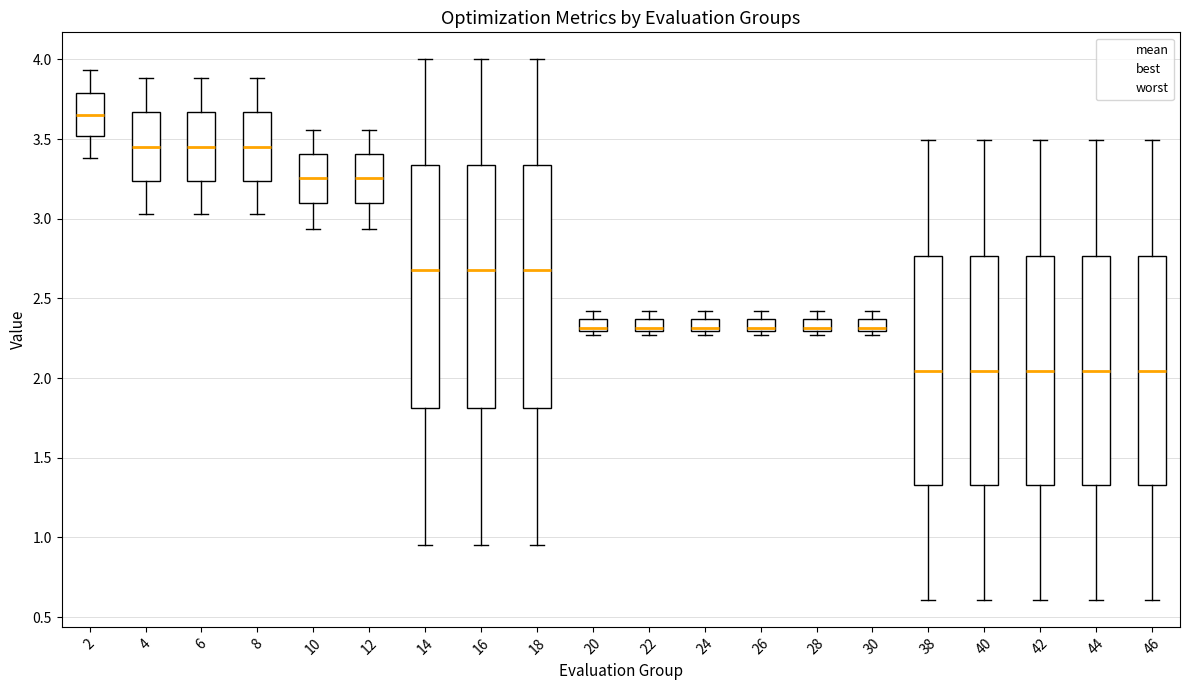

Reading left to right, read every box against the y-axis: the position of its median line, the range the box covers, and the ends of its whiskers. The values are not printed on the chart, so give them approximately, as read against the axis.

2: median 3.65, box 3.50 to 3.80, whiskers 3.40 to 3.95
4: median 3.45, box 3.25 to 3.65, whiskers 3.05 to 3.90
6: median 3.45, box 3.25 to 3.65, whiskers 3.05 to 3.90
8: median 3.45, box 3.25 to 3.65, whiskers 3.05 to 3.90
10: median 3.25, box 3.10 to 3.40, whiskers 2.95 to 3.55
12: median 3.25, box 3.10 to 3.40, whiskers 2.95 to 3.55
14: median 2.70, box 1.80 to 3.35, whiskers 0.95 to 4.00
16: median 2.70, box 1.80 to 3.35, whiskers 0.95 to 4.00
18: median 2.70, box 1.80 to 3.35, whiskers 0.95 to 4.00
20: median 2.30 (just above the box's lower edge), box 2.30 to 2.35, whiskers 2.25 to 2.40
22: median 2.30 (just above the box's lower edge), box 2.30 to 2.35, whiskers 2.25 to 2.40
24: median 2.30 (just above the box's lower edge), box 2.30 to 2.35, whiskers 2.25 to 2.40
26: median 2.30 (just above the box's lower edge), box 2.30 to 2.35, whiskers 2.25 to 2.40
28: median 2.30 (just above the box's lower edge), box 2.30 to 2.35, whiskers 2.25 to 2.40
30: median 2.30 (just above the box's lower edge), box 2.30 to 2.35, whiskers 2.25 to 2.40
38: median 2.05, box 1.35 to 2.75, whiskers 0.60 to 3.50
40: median 2.05, box 1.35 to 2.75, whiskers 0.60 to 3.50
42: median 2.05, box 1.35 to 2.75, whiskers 0.60 to 3.50
44: median 2.05, box 1.35 to 2.75, whiskers 0.60 to 3.50
46: median 2.05, box 1.35 to 2.75, whiskers 0.60 to 3.50